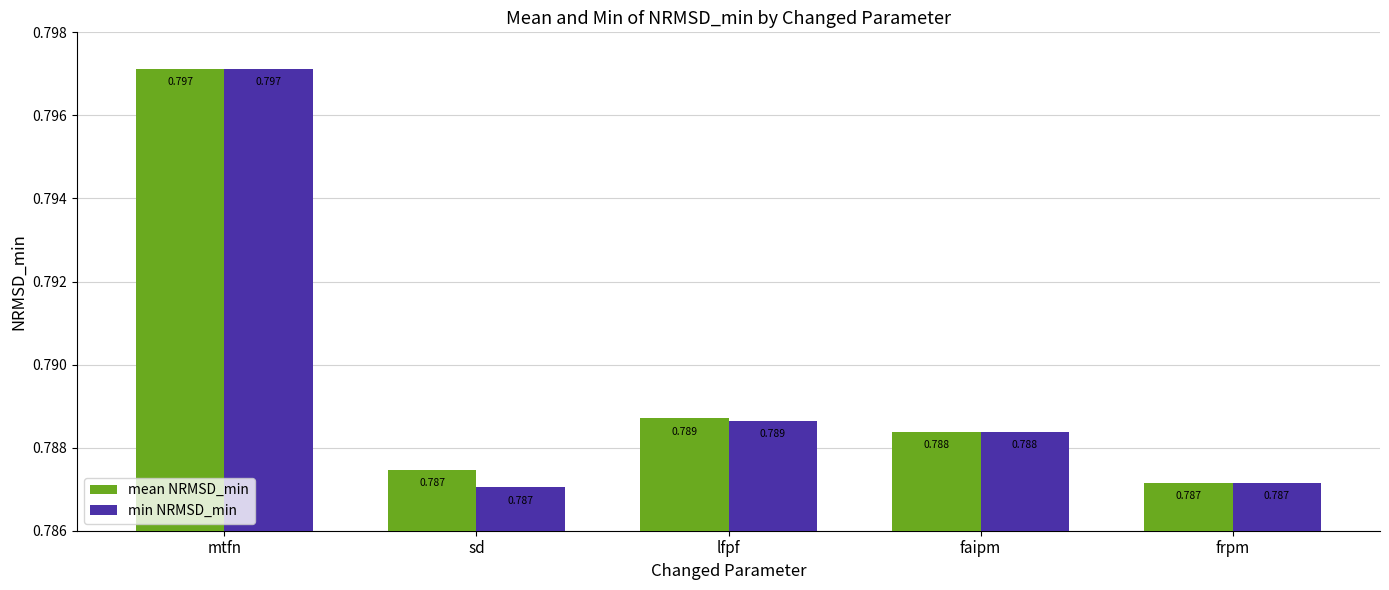

True or false: mean NRMSD_min has a value of 0.8 at lfpf.

True